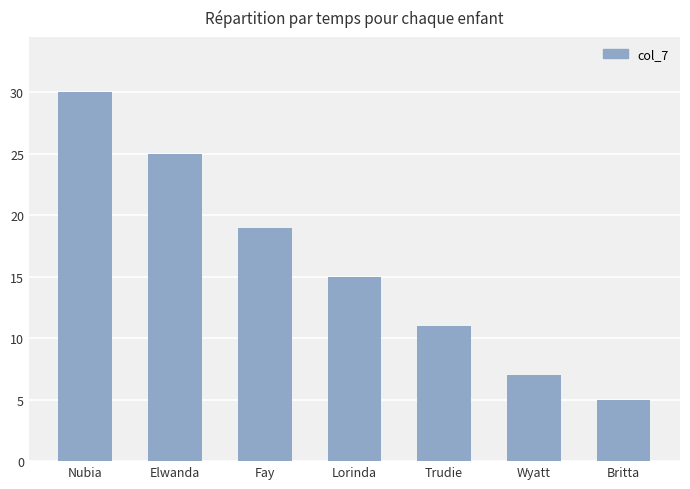

What is the ratio of the value at Elwanda to the value at Trudie?

2.3